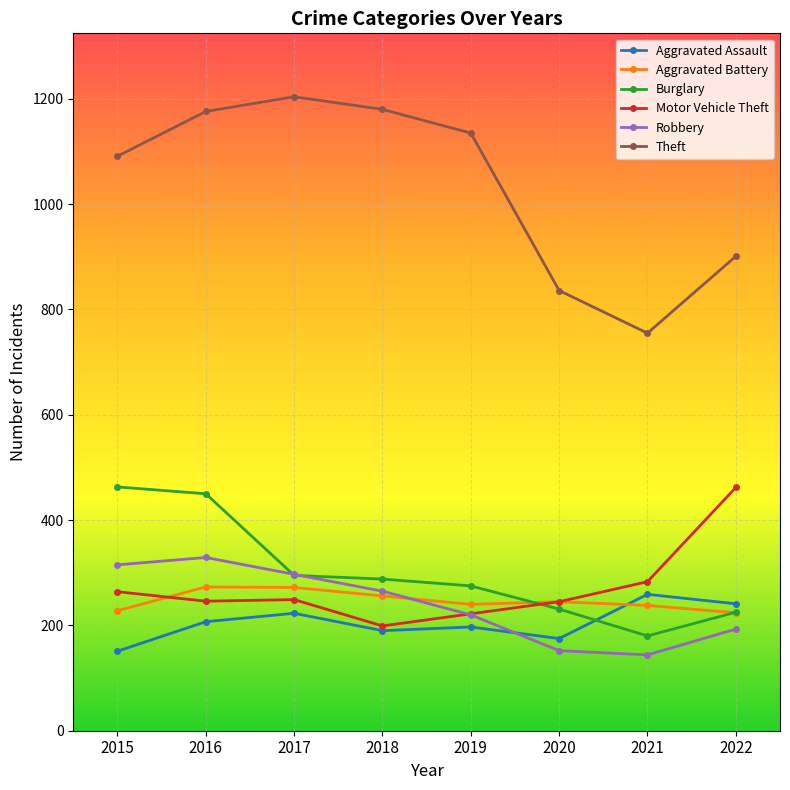

What is the value of the Theft point at the 8th from the left?

901